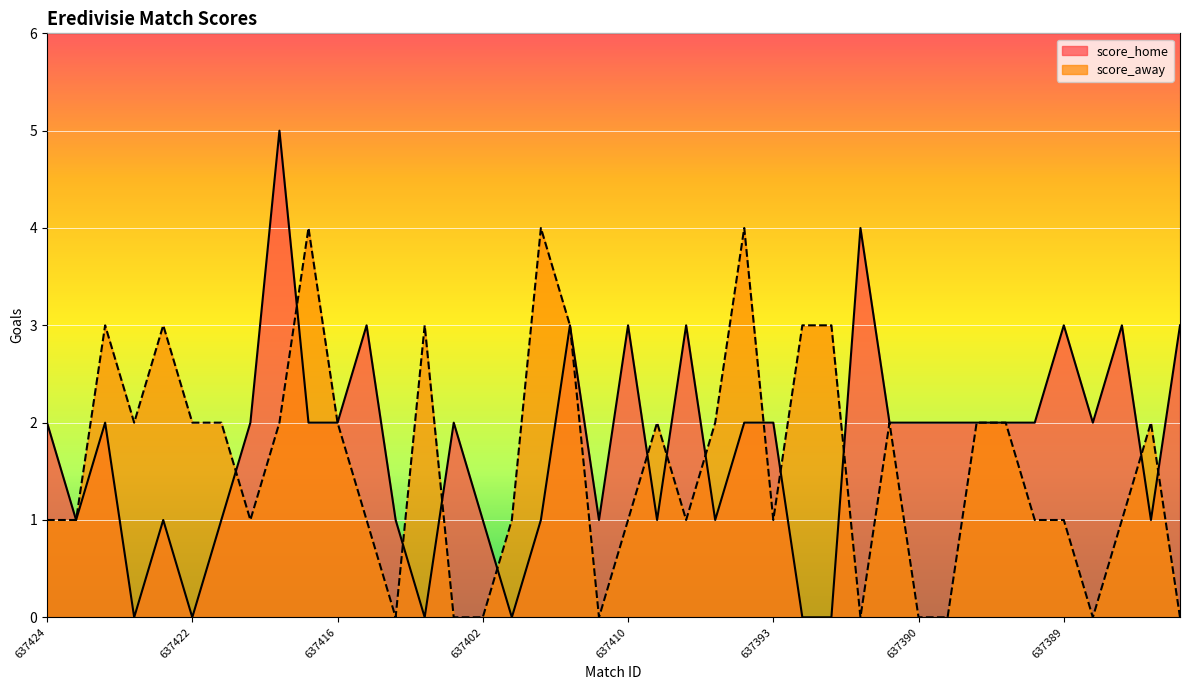

How many values in the score_away series exceed 2?

9